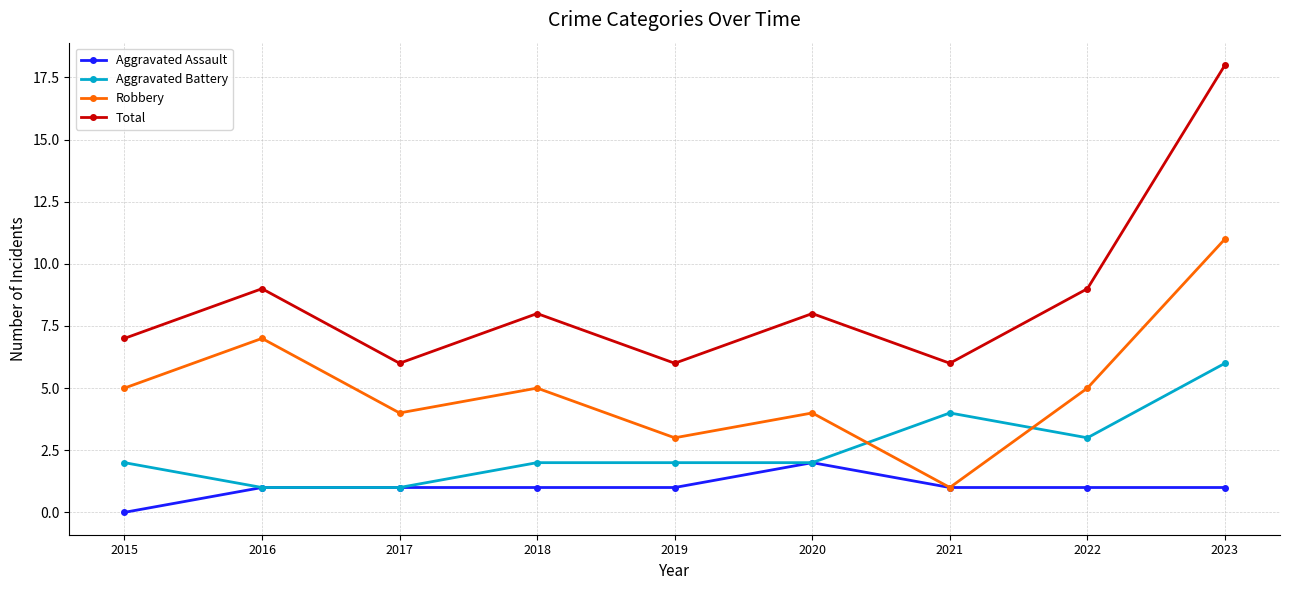

What is the average value of the Aggravated Assault series?

1